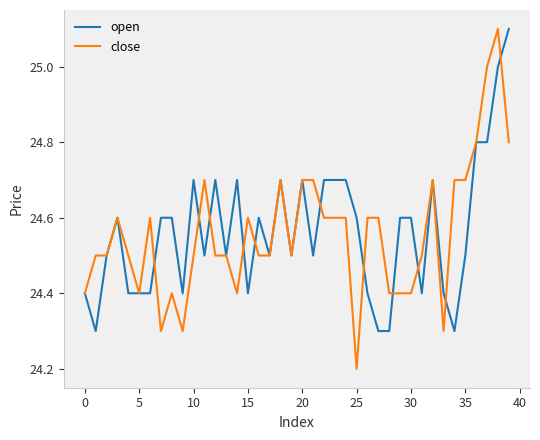

Which series has the widest spread of values?

close